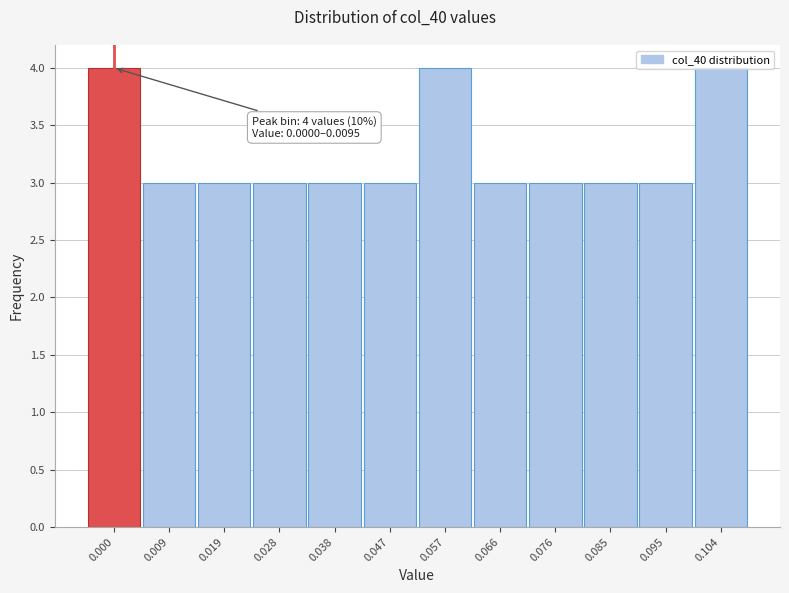

What is the value of the 1st bar from the left?

4